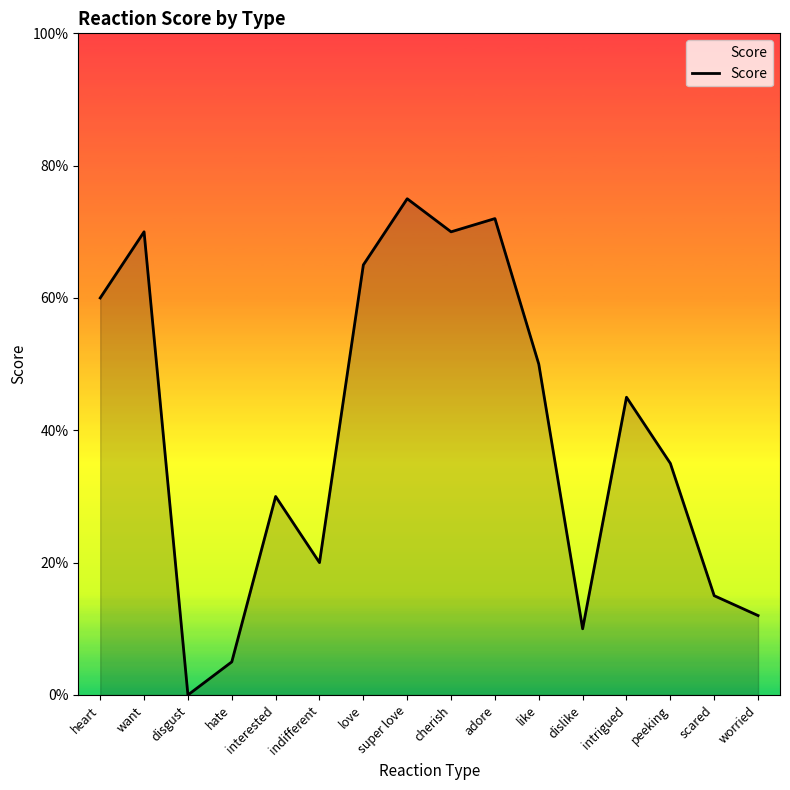

The value at like is 35. True or false?

False